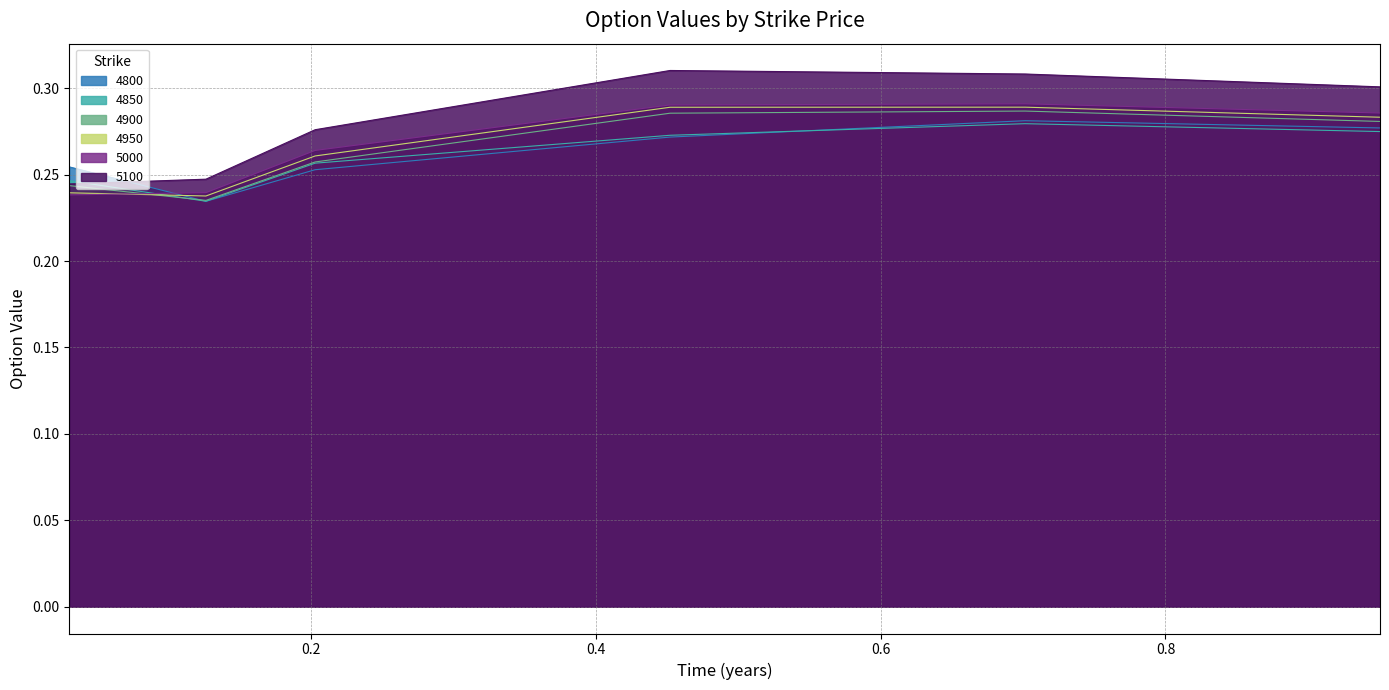

How many intersections are there between 4850 and 5000?

1